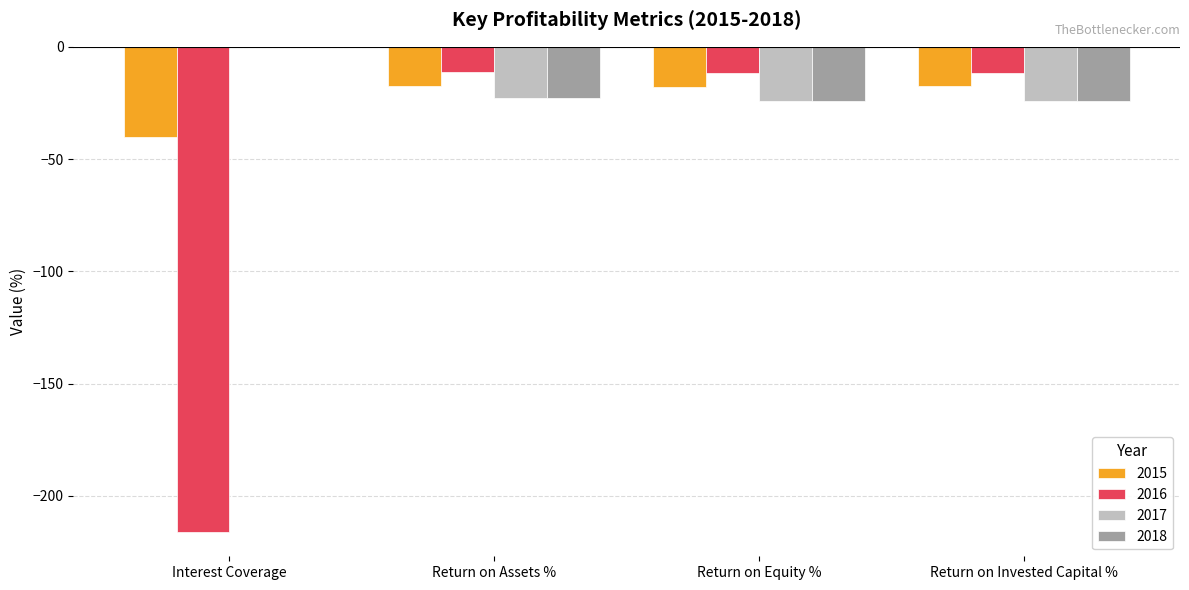

Which series has the widest spread of values?

2016